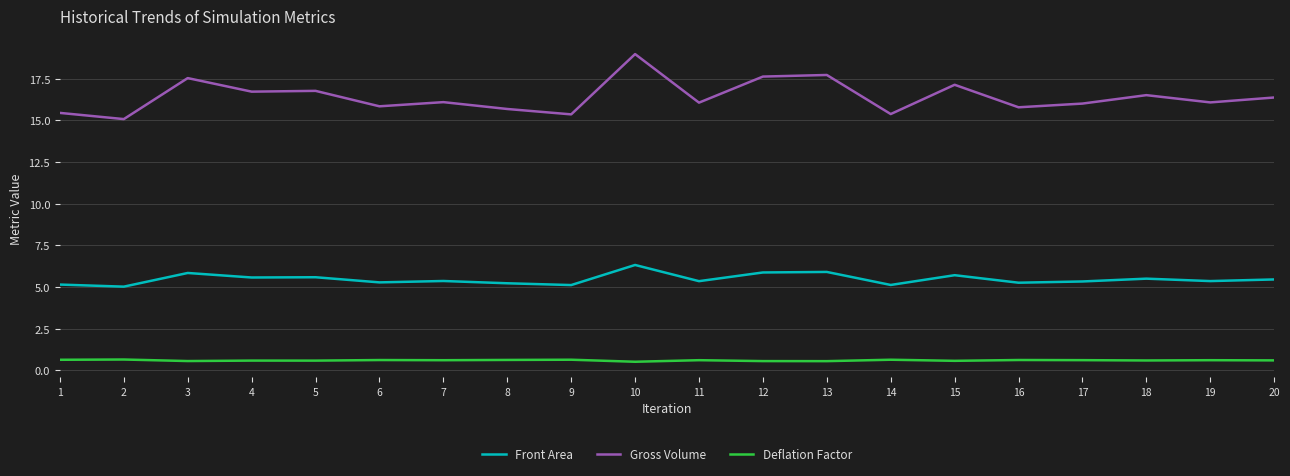

Where does the Gross Volume series first go above 16?

3